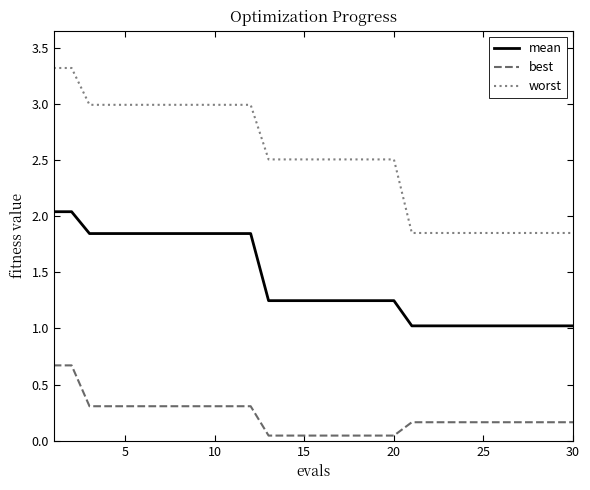

What is the highest value of the best series?

0.7